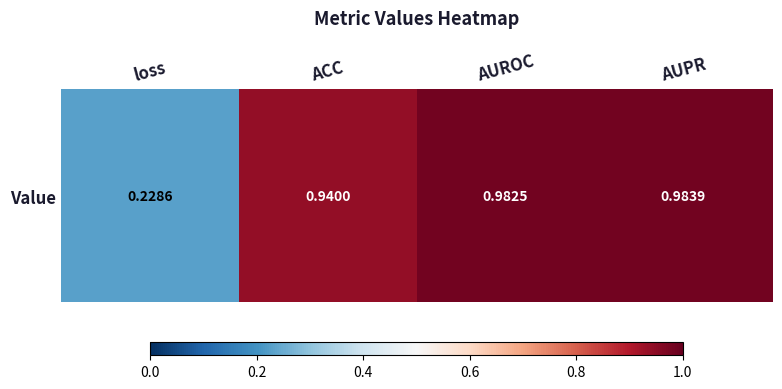

Which category has the lowest value across all series?

loss